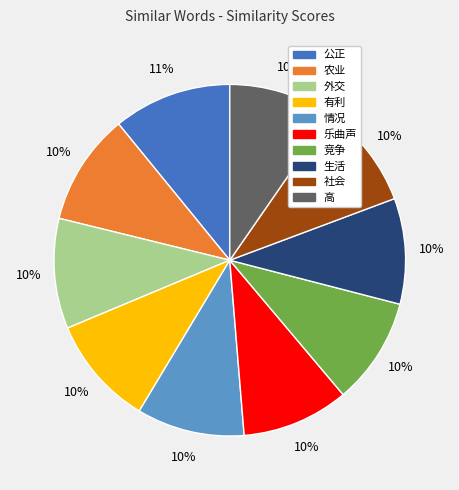

To the nearest percent, what is the difference between the largest and smallest slice percentages?

1%